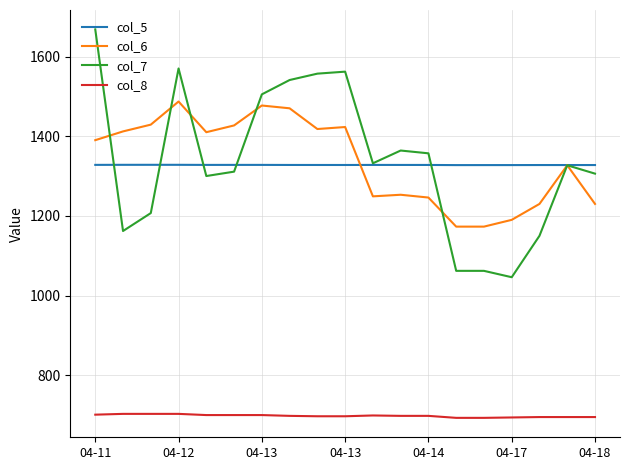

What is the maximum value shown in the chart?

1668.0